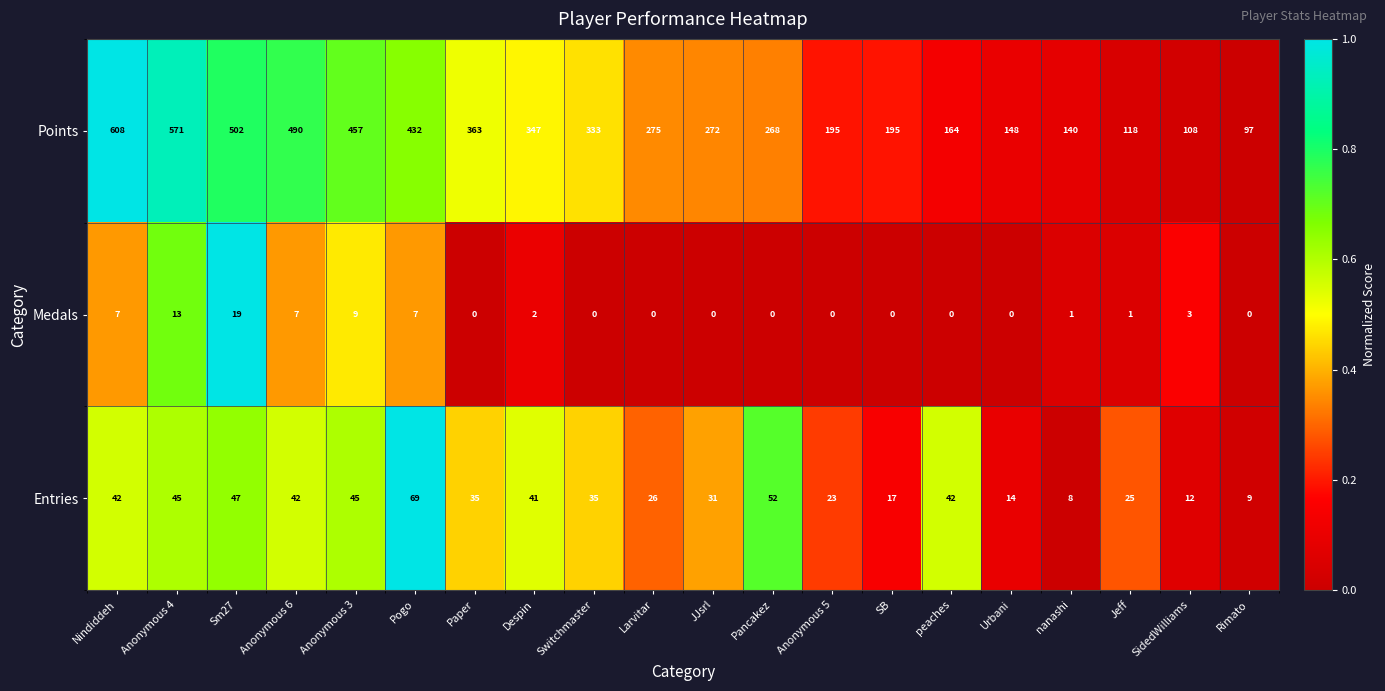

Which series has the largest total across all categories?

Points